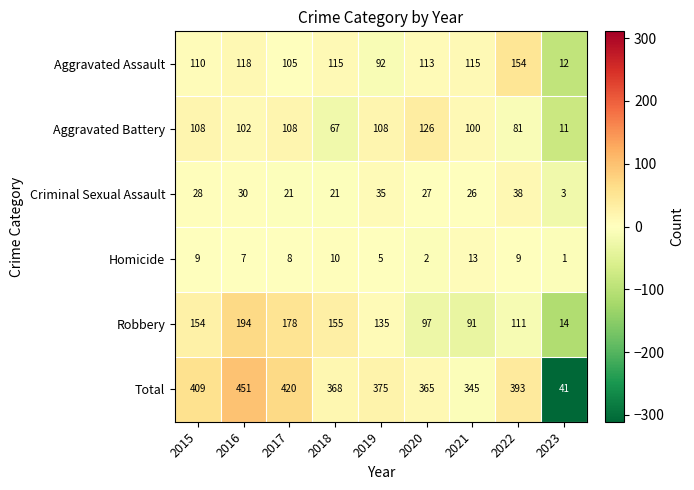

At which category is the sum across all series the highest?

2016